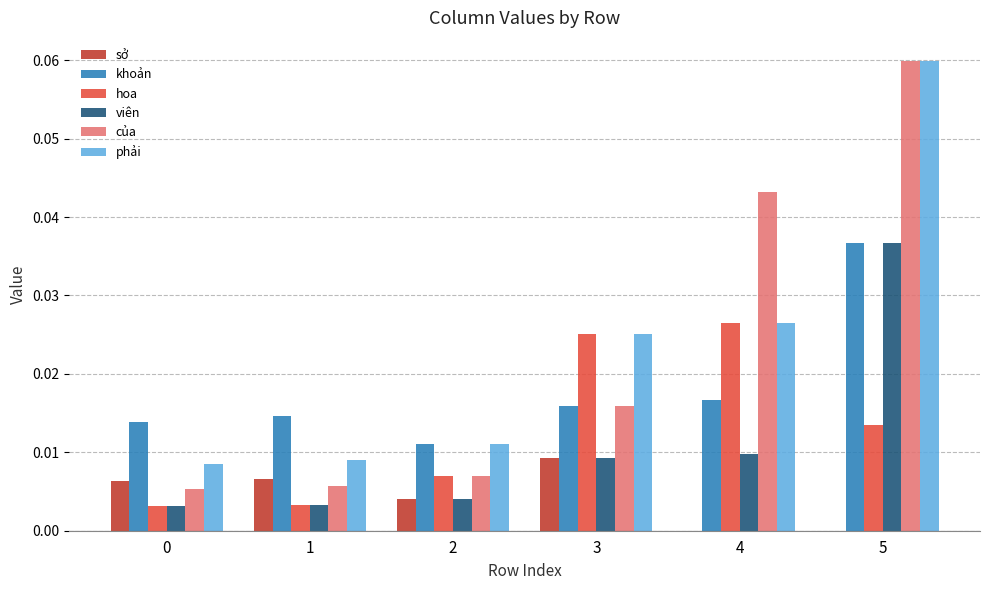

How many data points does each series have?

6